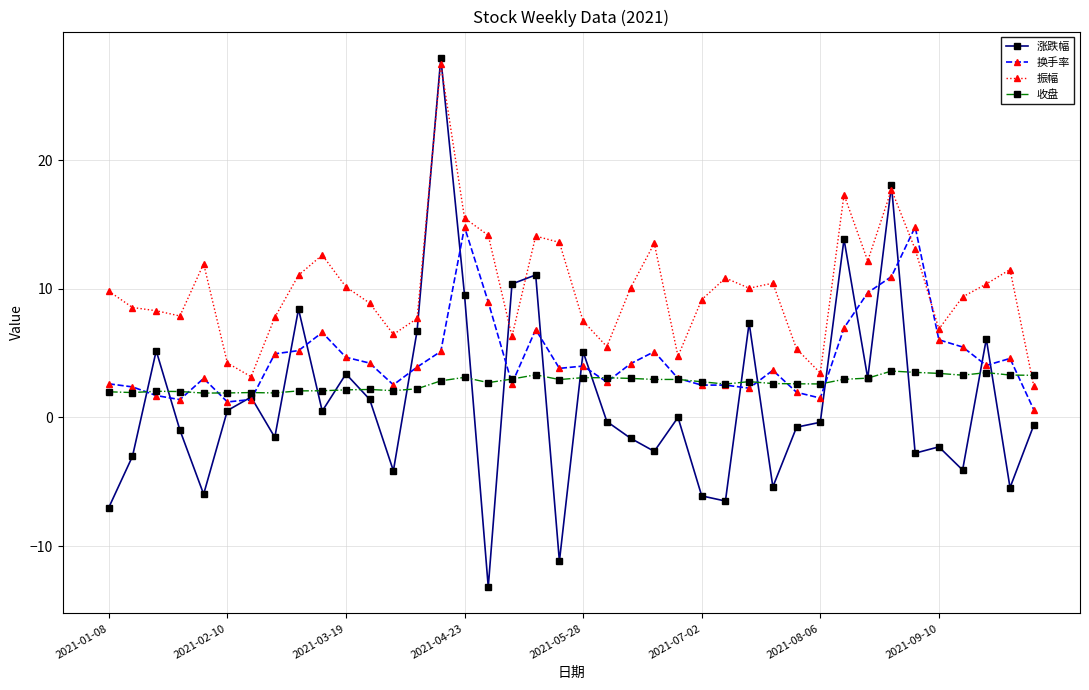

True or false: 振幅 and 换手率 cross at least once.

True